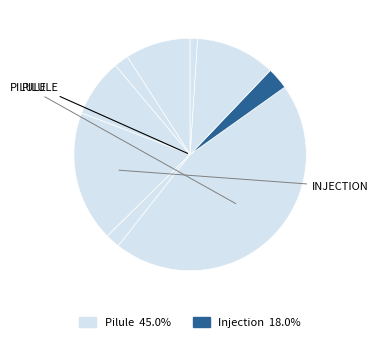

Count the number of slices in the pie.

9